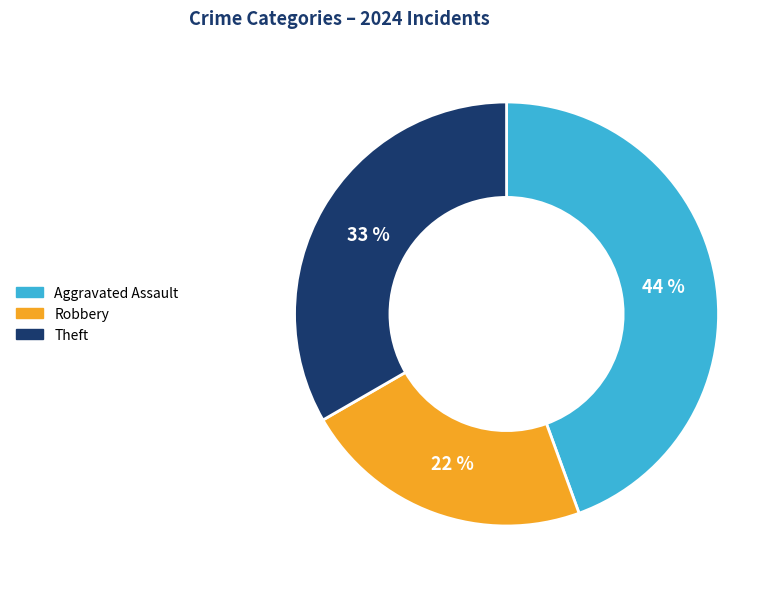

To the nearest percent, what is the difference between the largest and smallest slice percentages?

22%